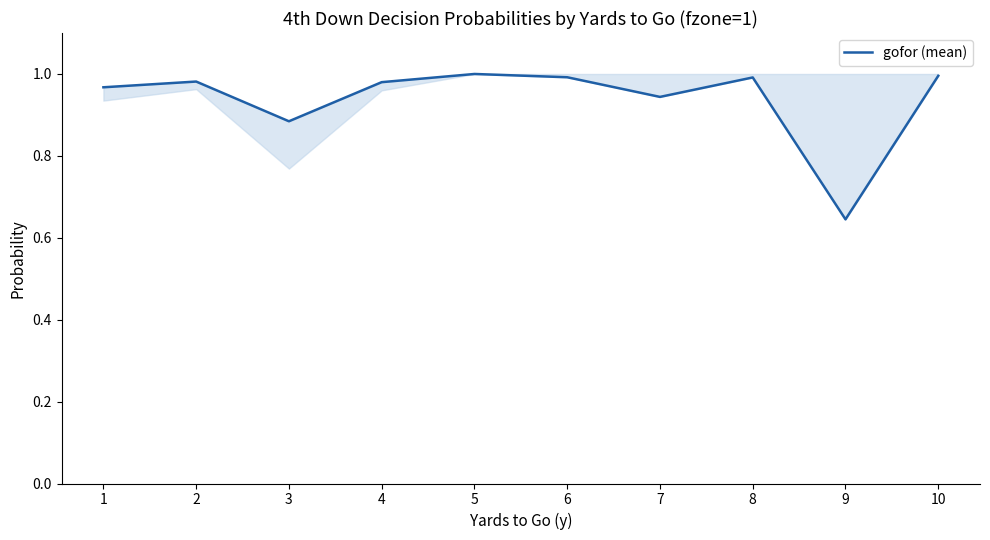

Reading left to right, extract all data points from this chart.

1=1.0	2=1.0	3=0.9	4=1.0	5=1.0	6=1.0	7=0.9	8=1.0	9=0.6	10=1.0